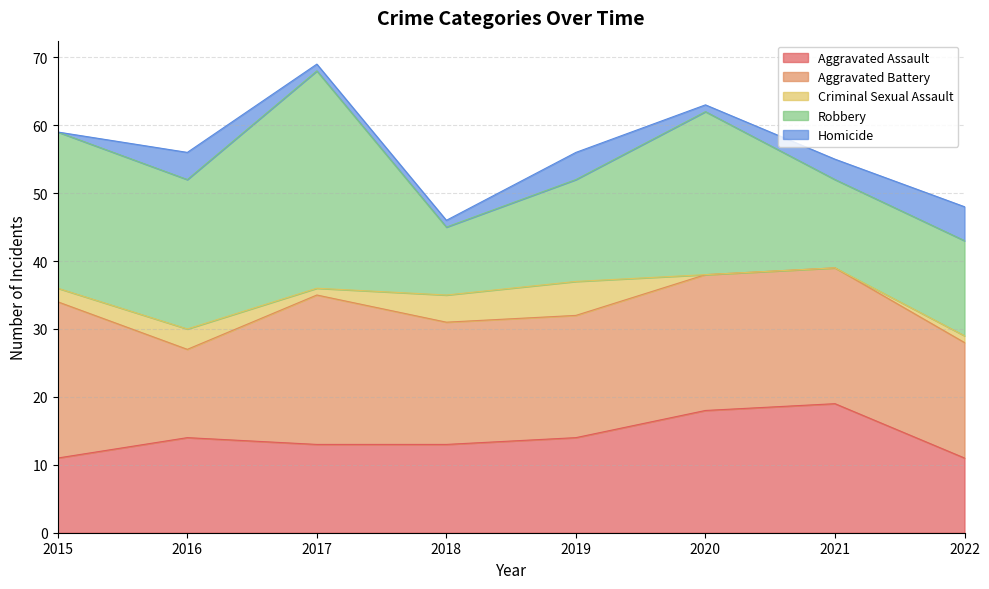

What is the sum of the Homicide values at 2017 and 2015?

1